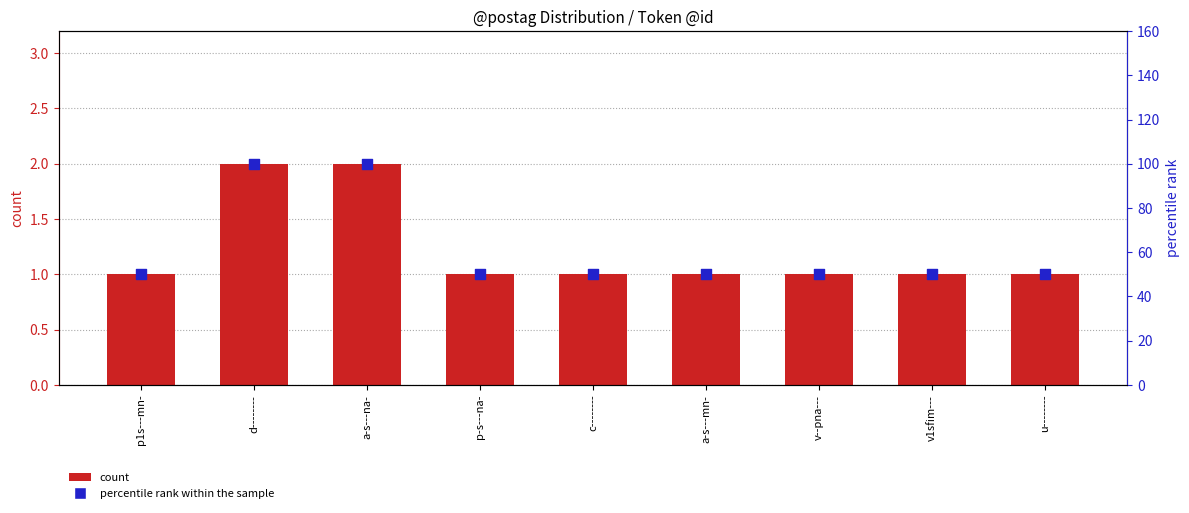

At how many categories does at least one series exceed 91?

2